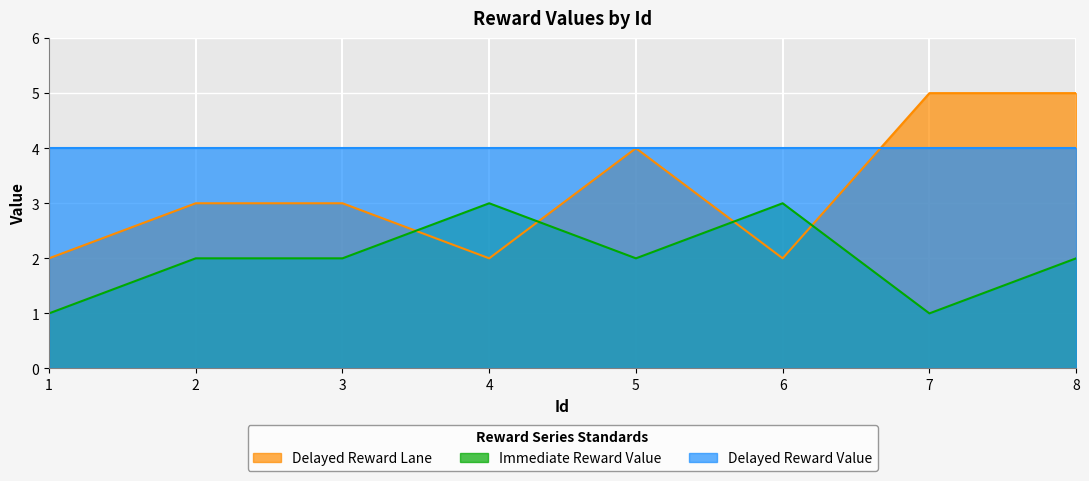

Which series has the largest total across all categories?

Delayed Reward Value